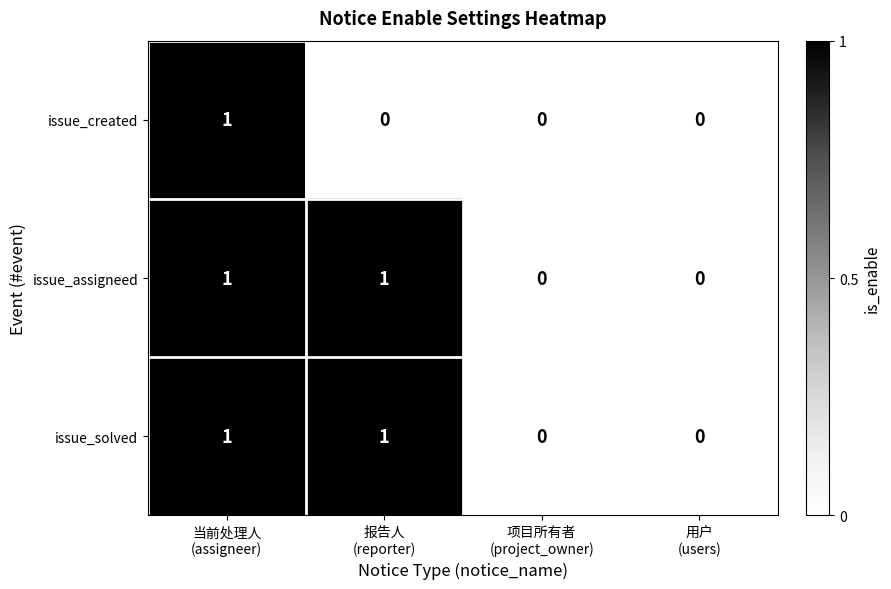

How many issue_assigneed values are between 0 and 1?

4